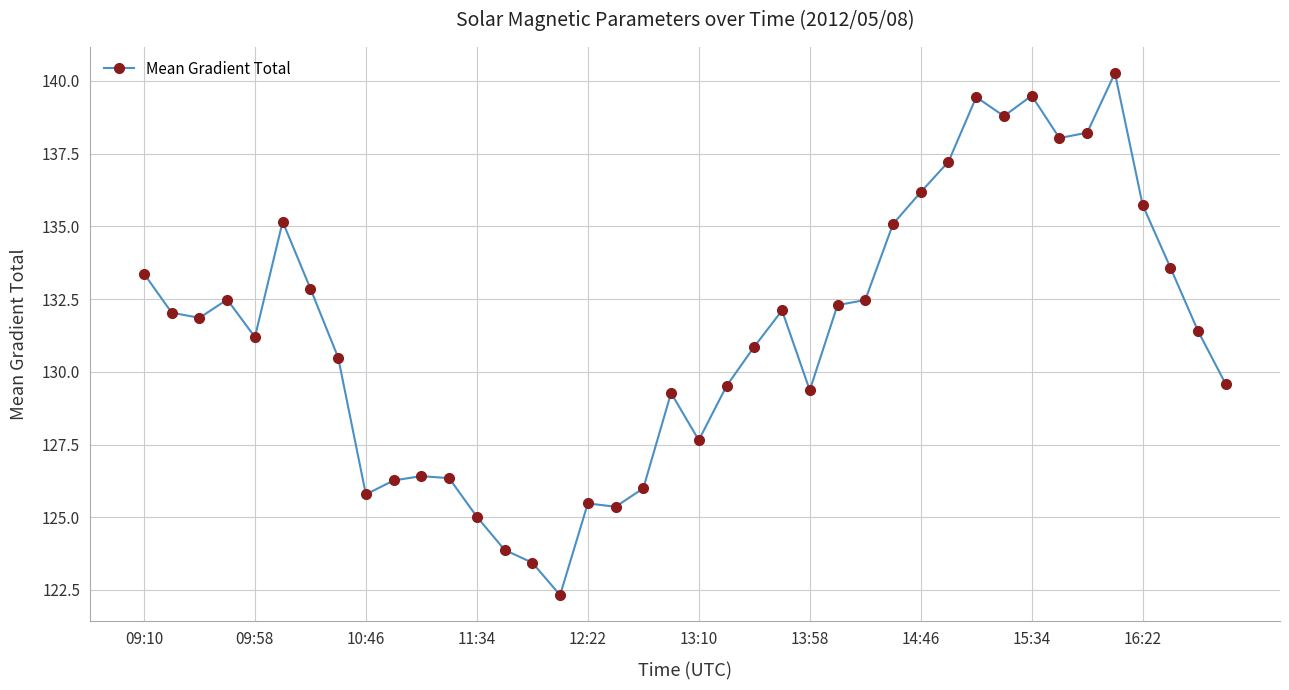

What is the maximum value shown in the chart?

140.3